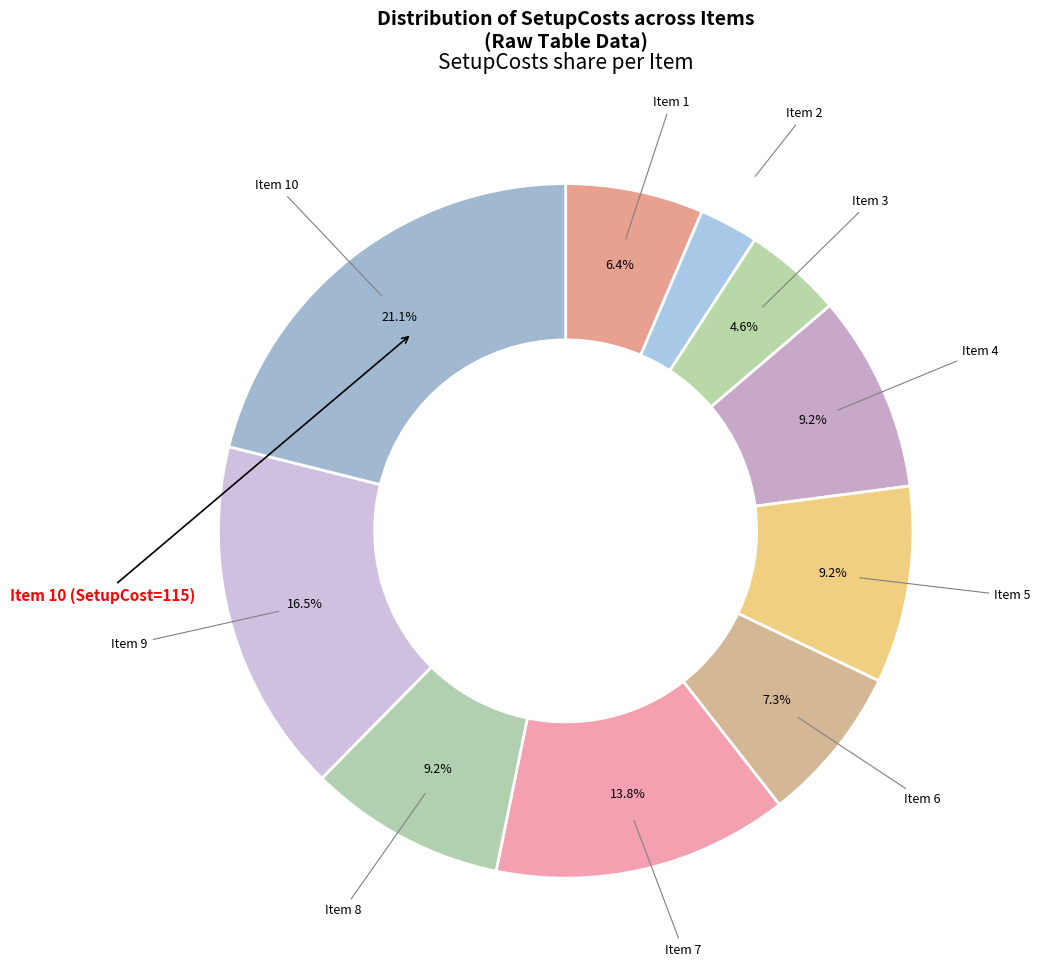

Is Item 5 the majority of the pie?

No